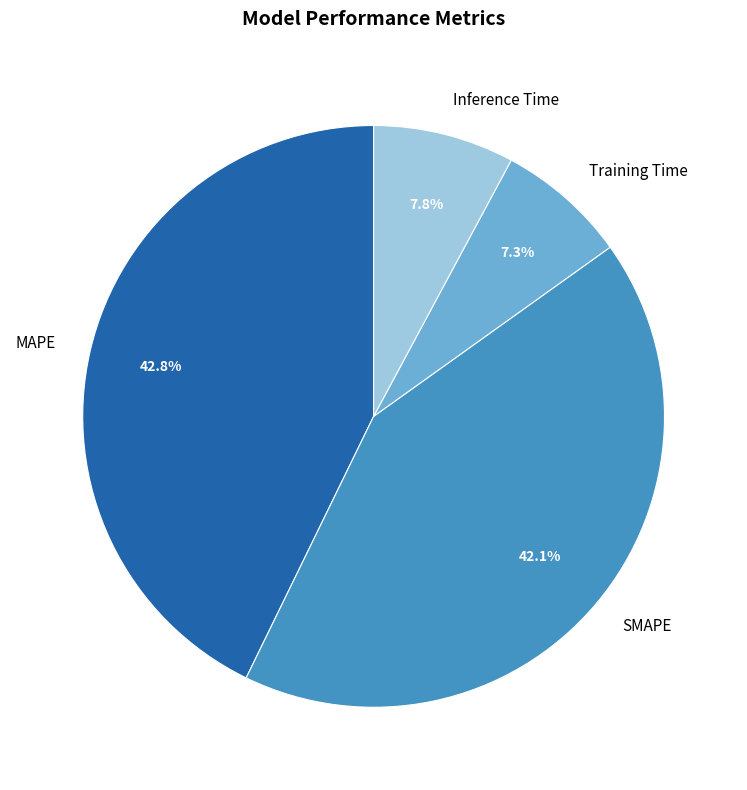

True or false: Inference Time accounts for 8% of the total.

True